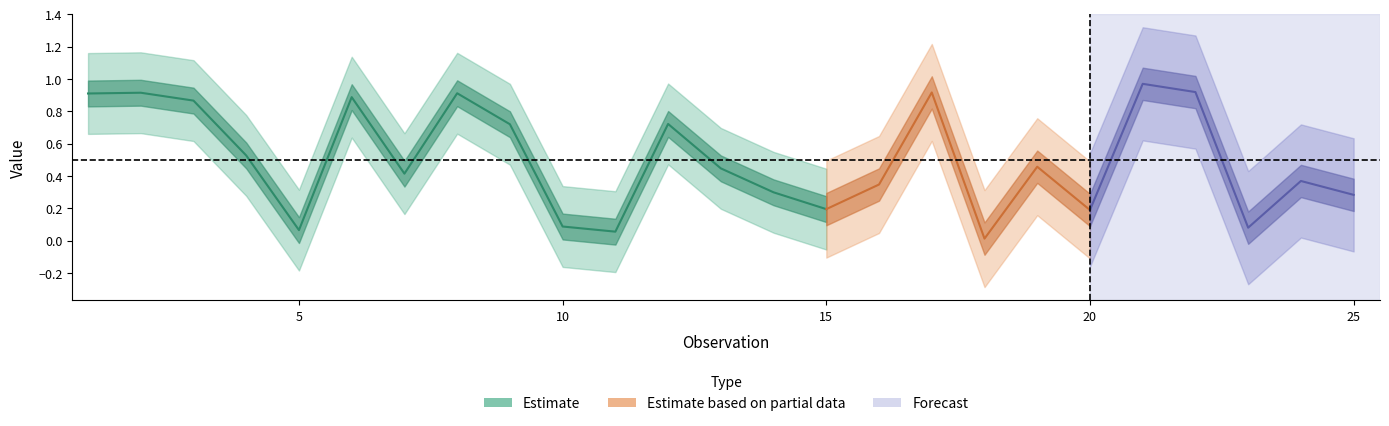

Where is the data nearest to the value 0?

18